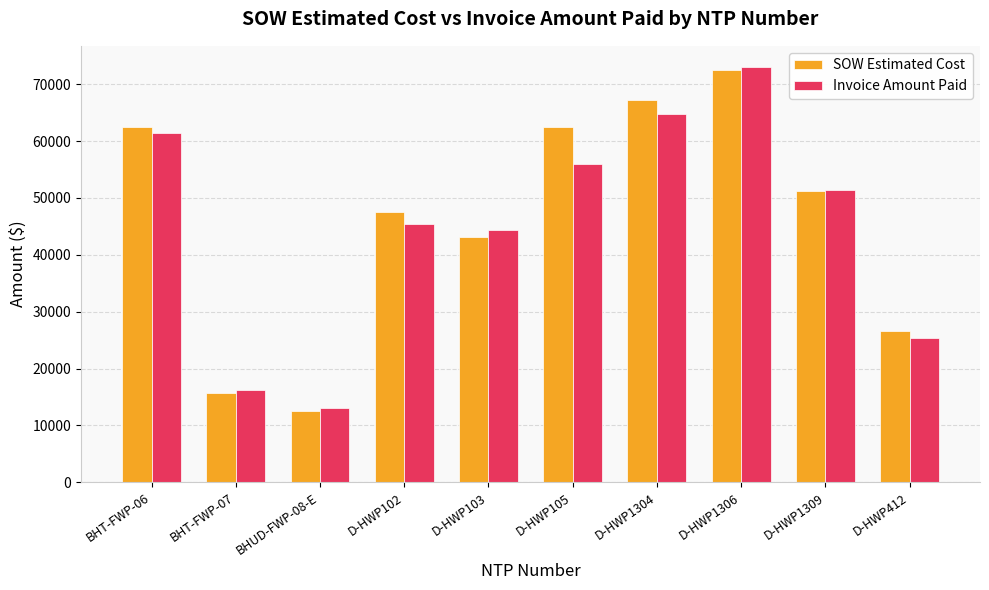

What is the maximum value shown in the chart?

73087.5